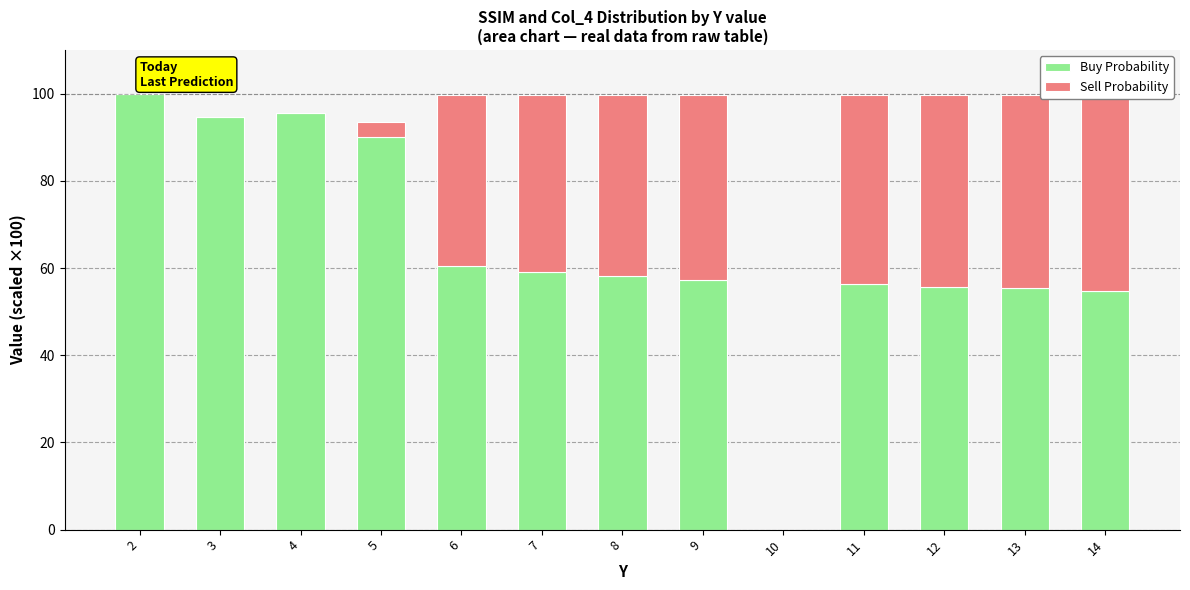

Reading left to right, list all the values displayed in this chart.

Buy Probability: 99.8	94.6	95.5	90.1	60.6	59.0	58.1	57.3	0.0	56.2	55.6	55.5	54.8
Sell Probability: 0.0	0.0	0.0	3.4	39.0	40.6	41.5	42.4	0.0	43.5	44.1	44.2	44.9